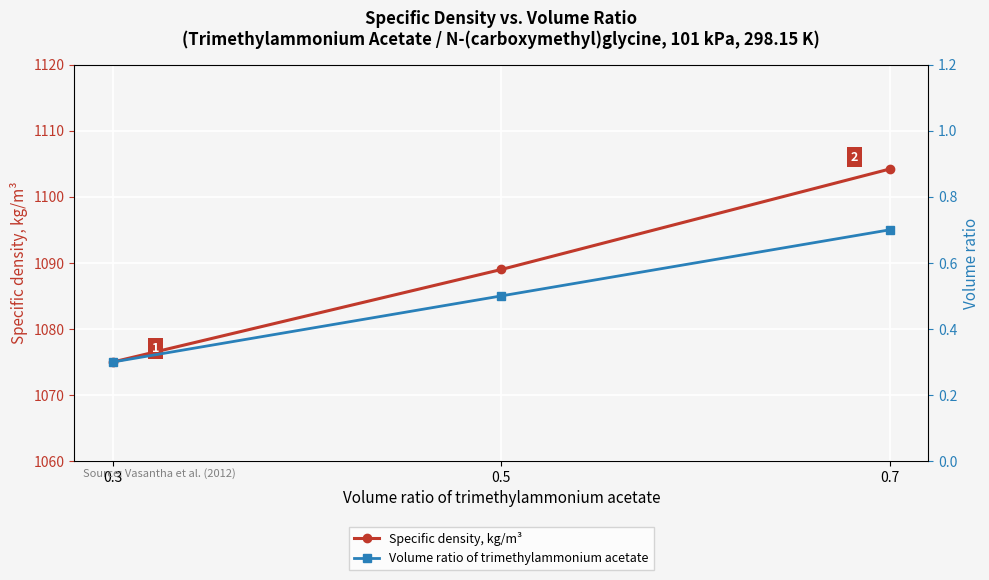

Reading left to right, what are all the values shown in this chart?

Specific density, kg/m³: 0.3=1075.0	0.5=1089.0	0.7=1104.2
Volume ratio of trimethylammonium acetate: 0.3=0.3	0.5=0.5	0.7=0.7